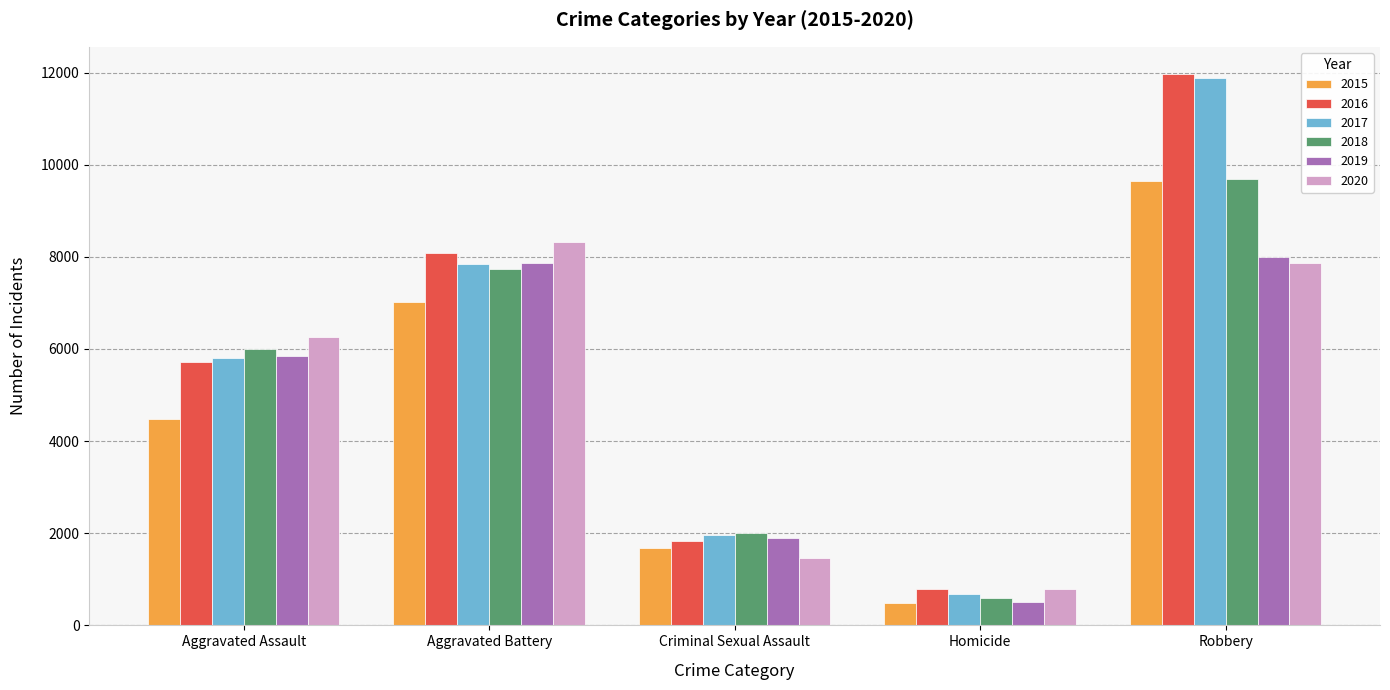

What is the spread (max minus min) of values at Criminal Sexual Assault?

540